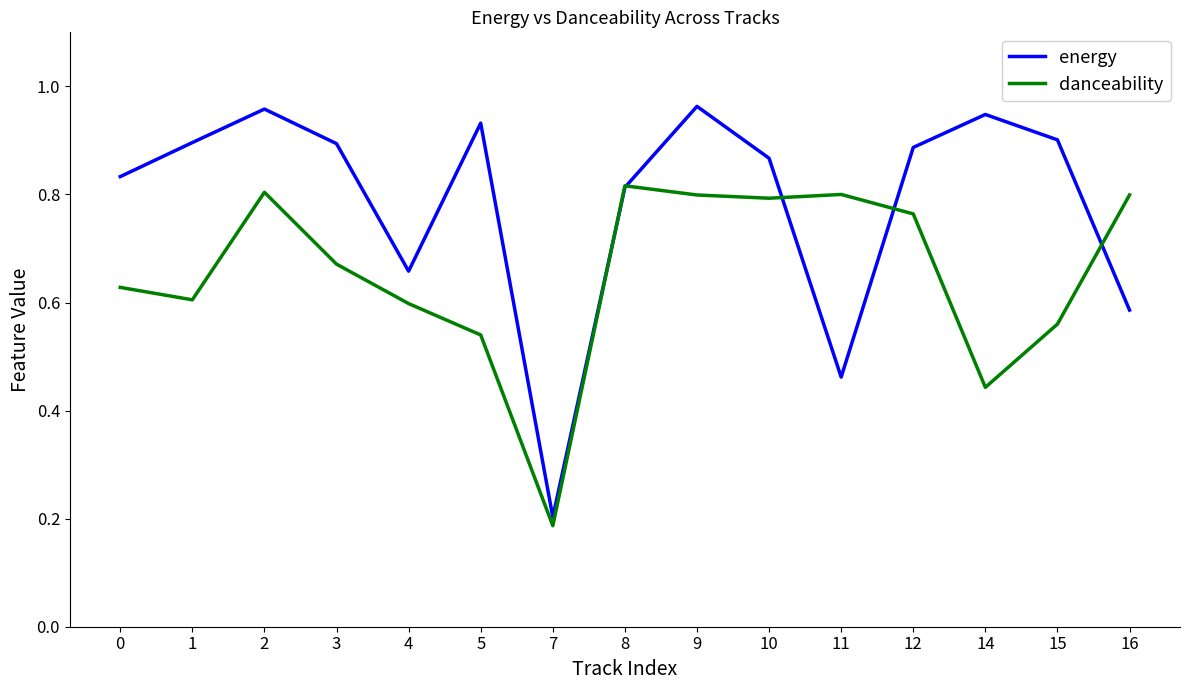

The value of danceability at 12 is 0.2. True or false?

False